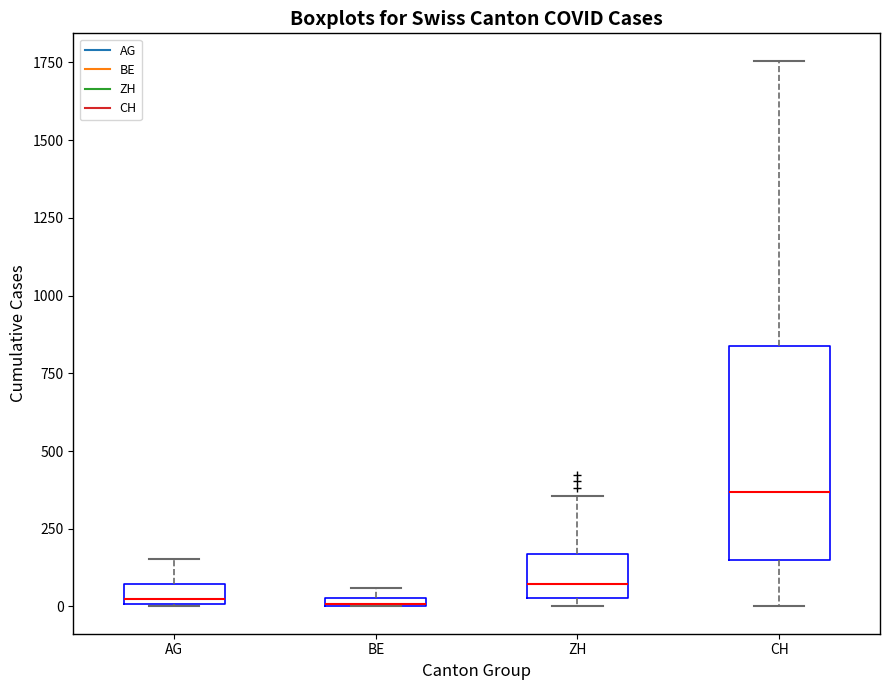

Comparing the boxes themselves (not the whiskers), which one is the tallest?

CH